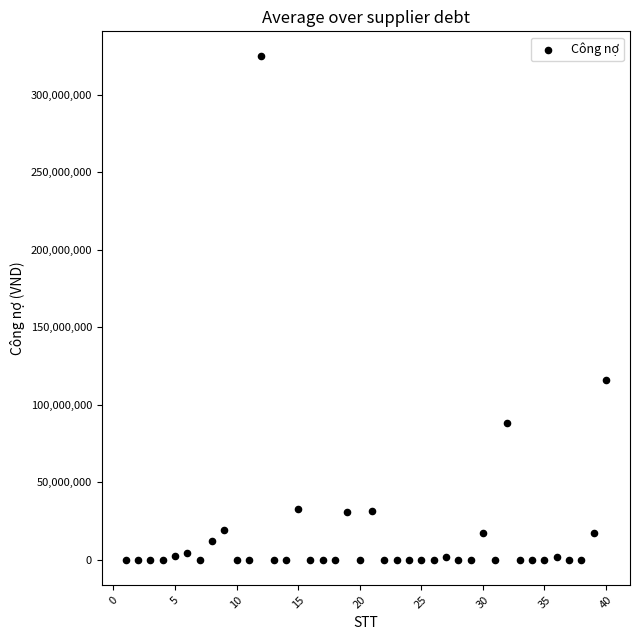

What Y value in the scatter plot is closest to 162316775?

115876401